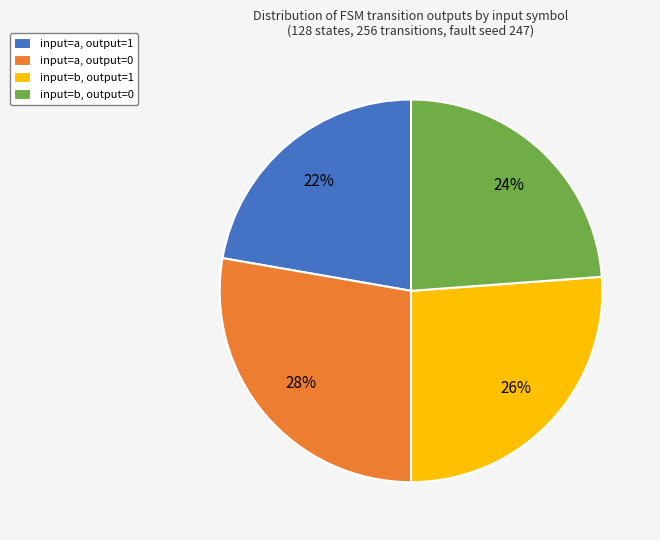

To the nearest percent, what is the combined percentage of input=a, output=1 and input=b, output=1?

48%